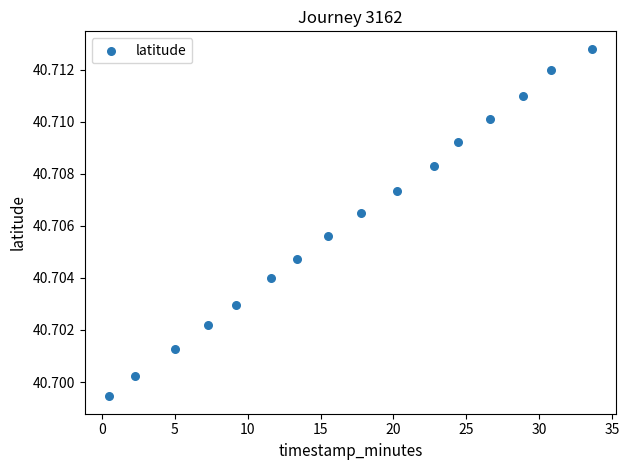

What is the range of X values (max minus min)?

33.2